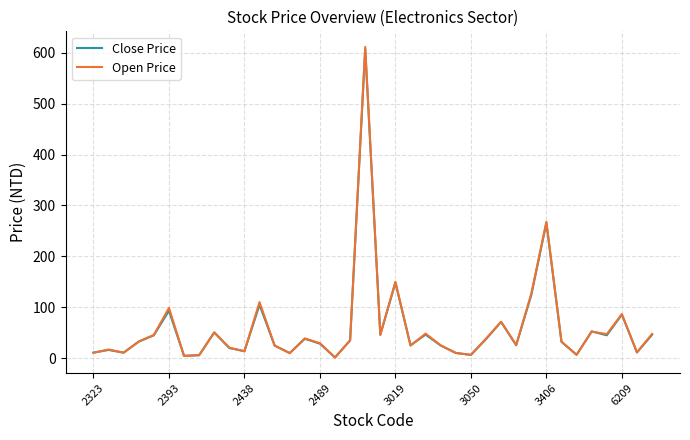

What is the greatest value displayed?

612.0